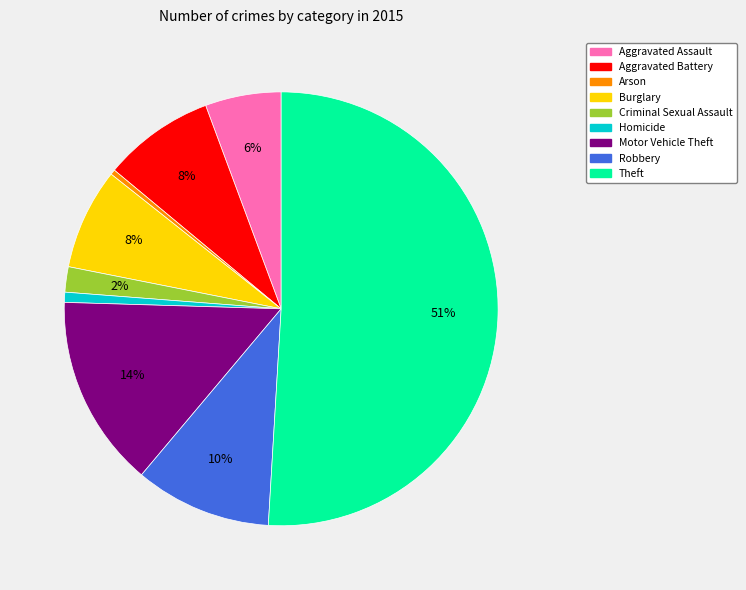

True or false: Robbery accounts for 10% of the total.

True